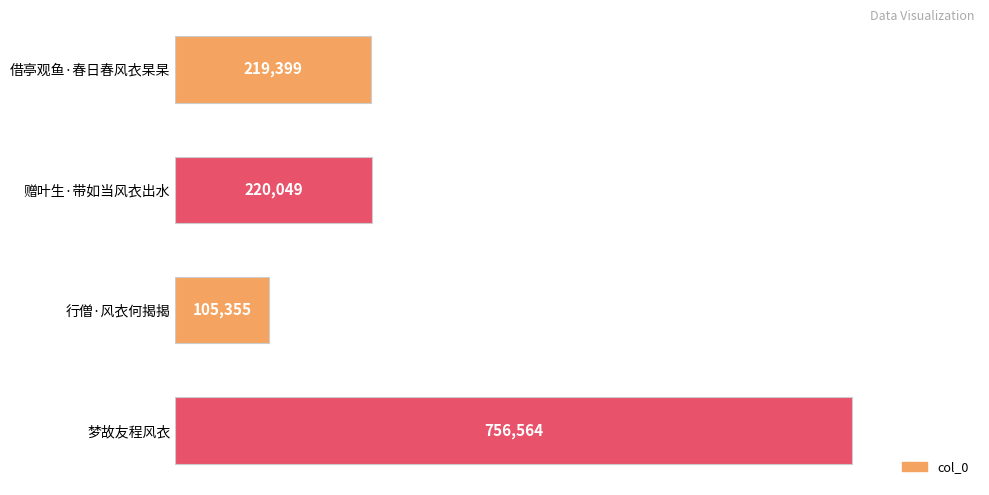

Reading bottom to top, extract all data points from this chart.

梦故友程风衣=756564	行僧·风衣何揭揭=105355	赠叶生·带如当风衣出水=220049	借亭观鱼·春日春风衣杲杲=219399